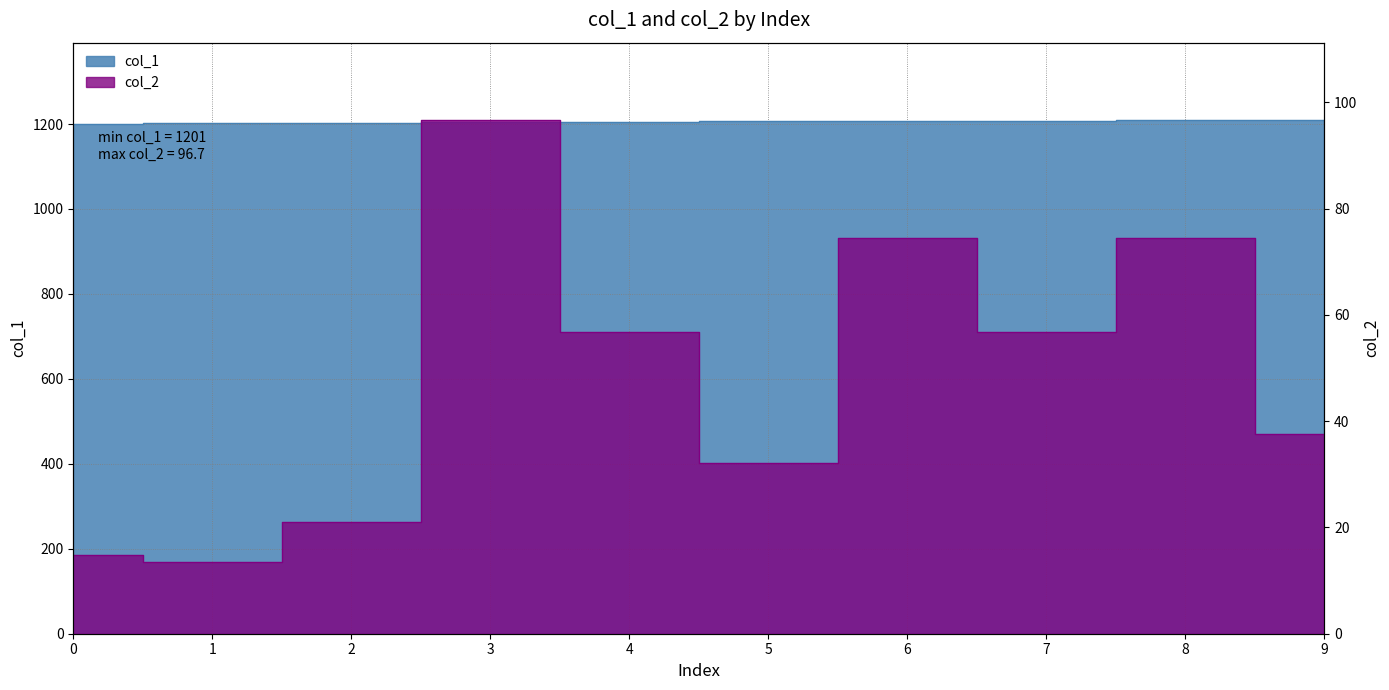

Which series has the largest range (max minus min)?

col_2